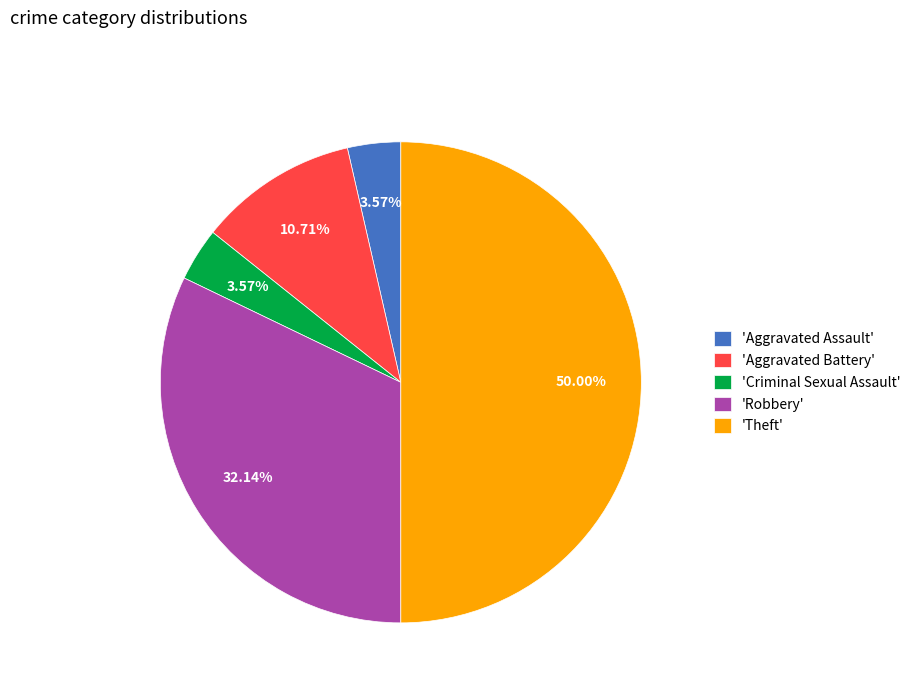

How many segments does this pie chart have?

5